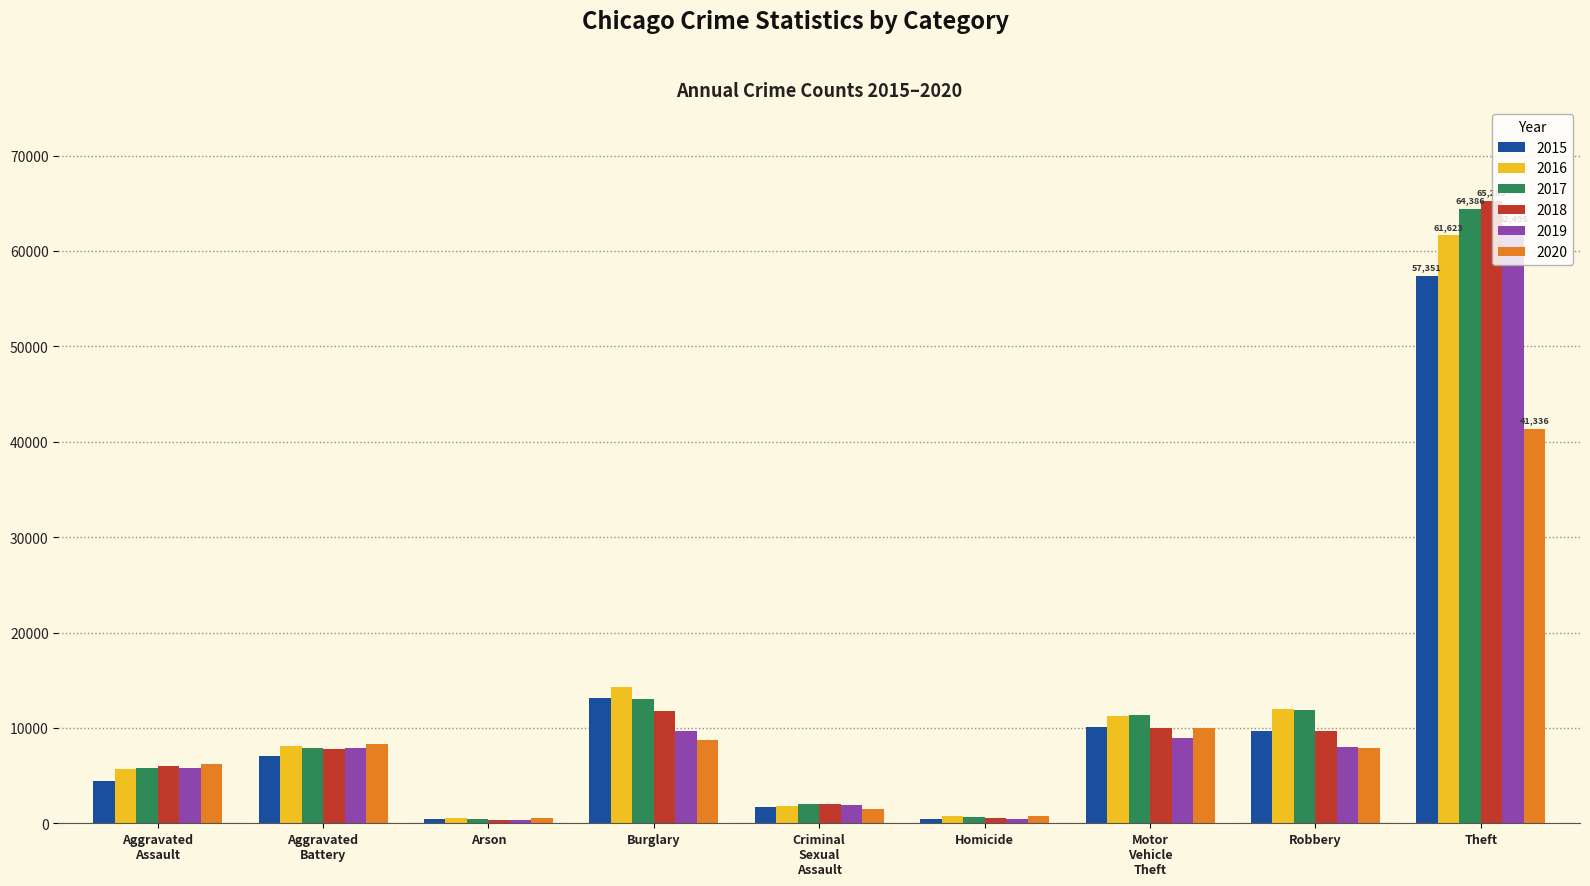

At which category does the chart reach its peak across all series?

Theft